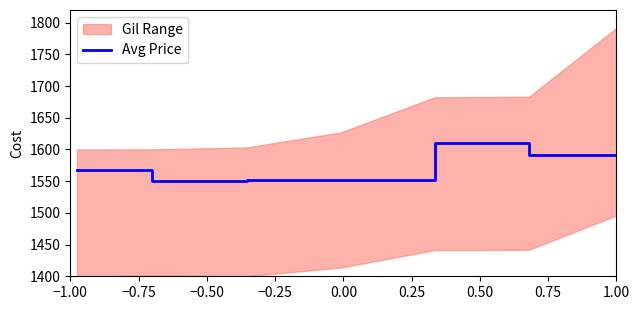

What position from the right is −0.25?

4